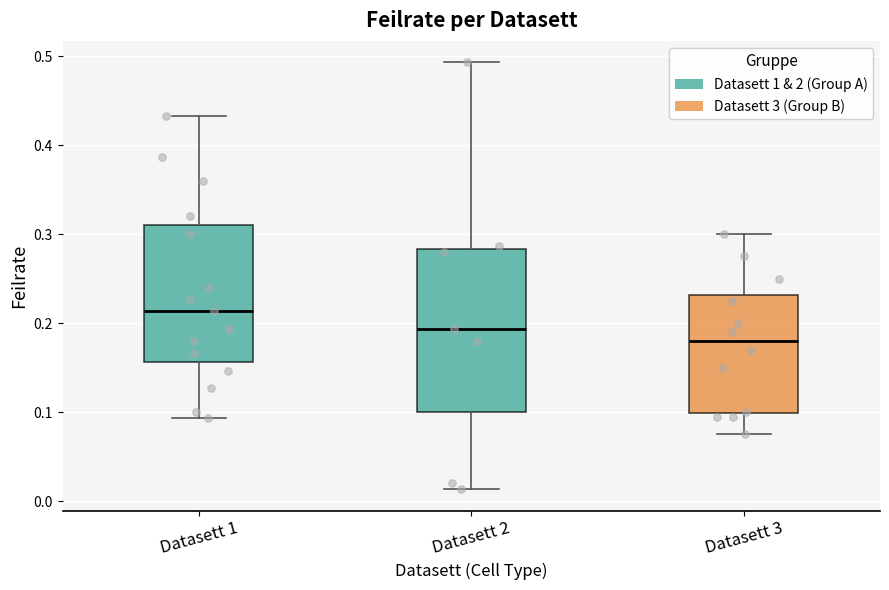

Reading left to right, transcribe this box plot: for each box, give where its median line is, the range the box spans, and where its two whiskers end, as read against the y-axis. The values are not printed on the chart, so give them approximately, as read against the axis.

Datasett 1: median 0.21, box 0.16 to 0.31, whiskers 0.09 to 0.43
Datasett 2: median 0.19, box 0.10 to 0.28, whiskers 0.01 to 0.49
Datasett 3: median 0.18, box 0.10 to 0.23, whiskers 0.08 to 0.30